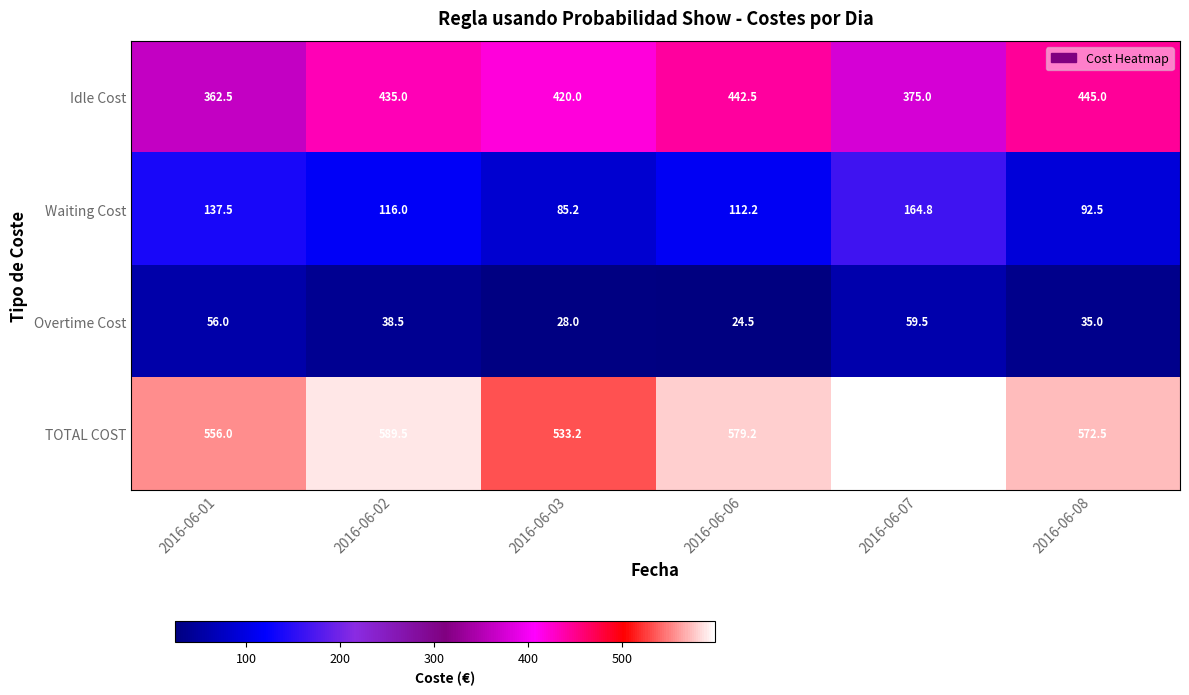

Which series has the largest total across all categories?

TOTAL COST